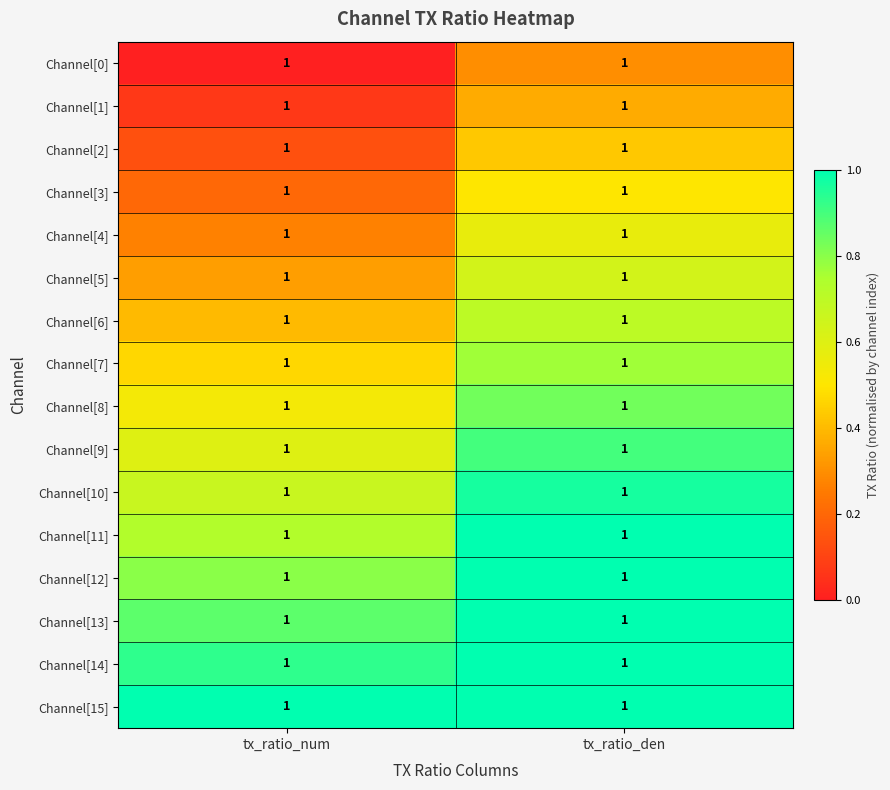

How many categories are shown in the chart?

2